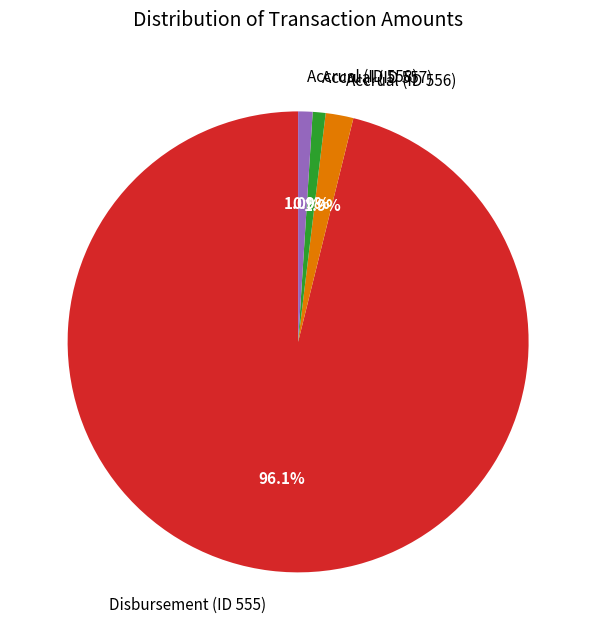

Which category has the biggest portion of the pie?

Disbursement (ID 555)